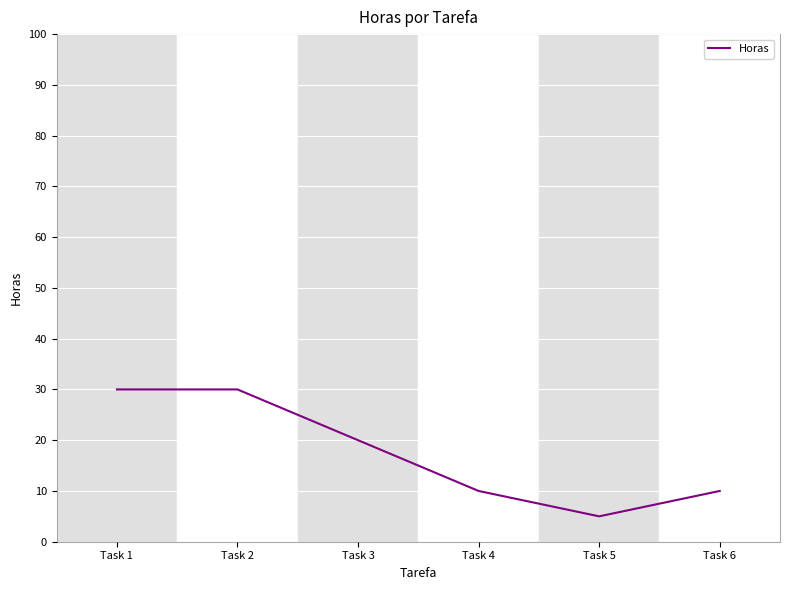

What is the sum of the values at Task 3 and Task 4?

30